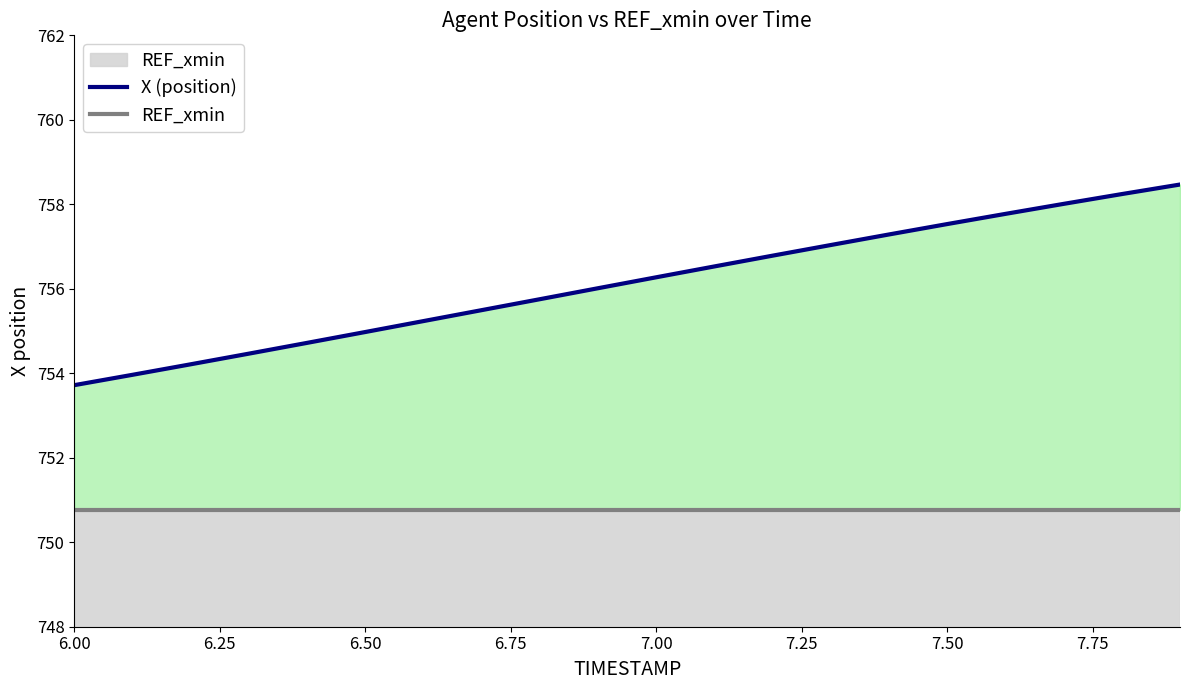

Reading left to right, extract all data points from this chart.

X (position): 753.7	754.0	754.2	754.5	754.7	755.0	755.2	755.5	755.8	756.0	756.3	756.5	756.8	757.0	757.3	757.5	757.8	758.0	758.2	758.5
REF_xmin: 750.8	750.8	750.8	750.8	750.8	750.8	750.8	750.8	750.8	750.8	750.8	750.8	750.8	750.8	750.8	750.8	750.8	750.8	750.8	750.8